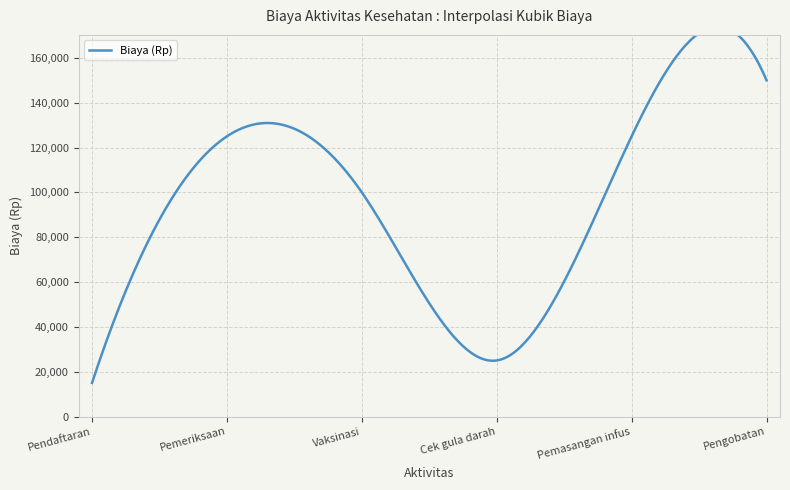

What is the change in value from 5 to 6?

+25000